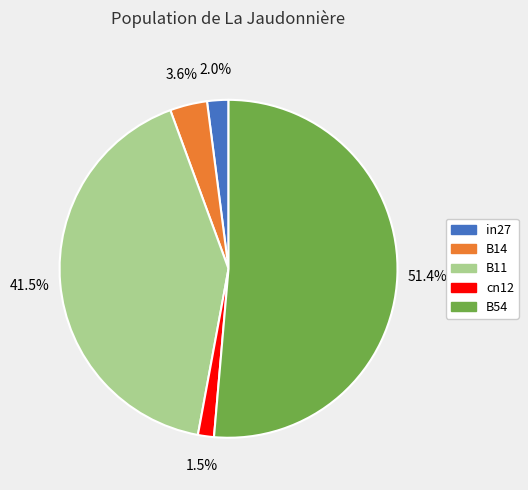

To the nearest percent, what is the average slice percentage?

20%